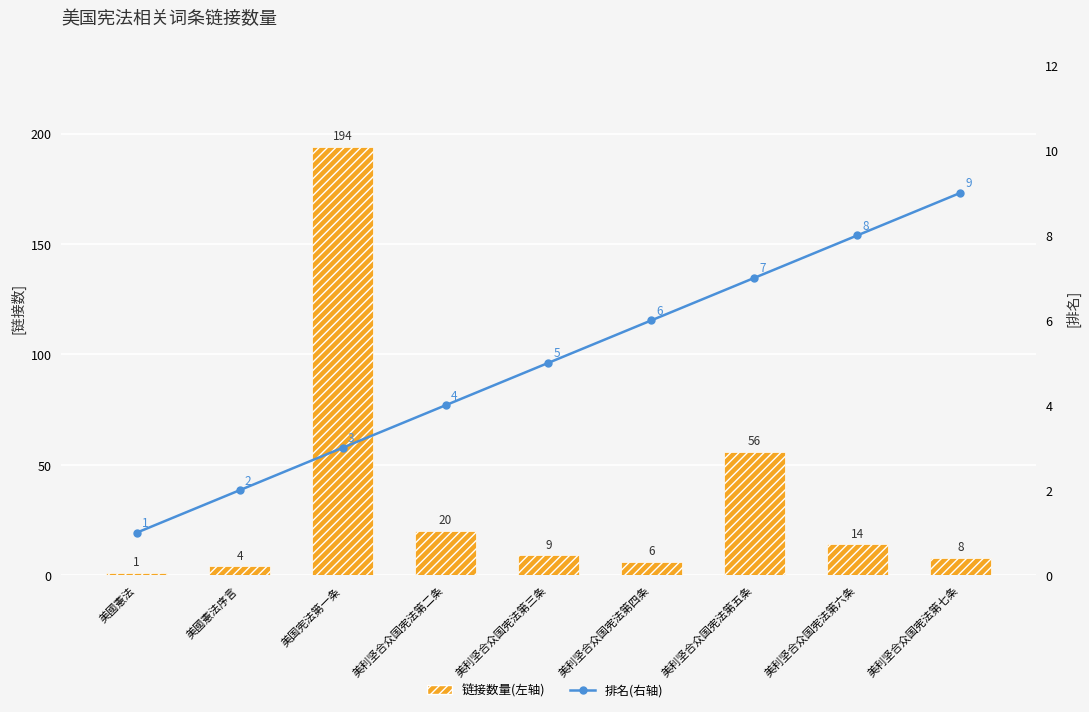

Reading left to right, list all the values displayed in this chart.

链接数量(左轴): 1	4	194	20	9	6	56	14	8
排名(右轴): 1	2	3	4	5	6	7	8	9